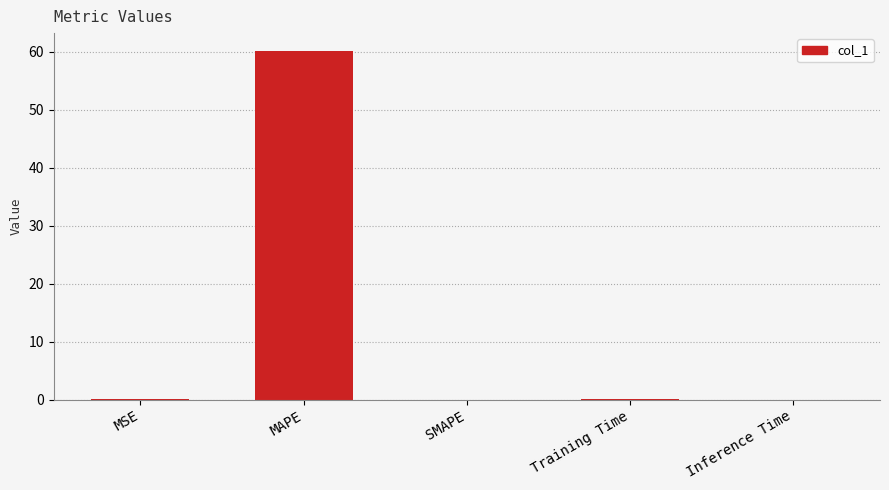

True or false: the data shows 0.0 at SMAPE.

True